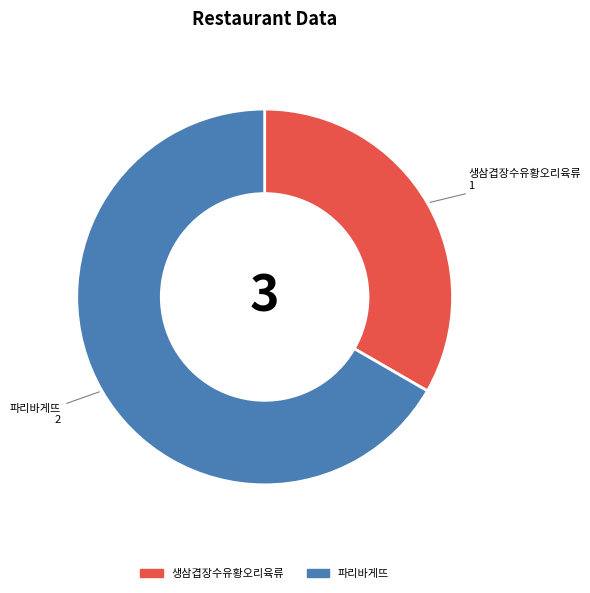

Which slice is the smallest?

생삼겹장수유황오리육류